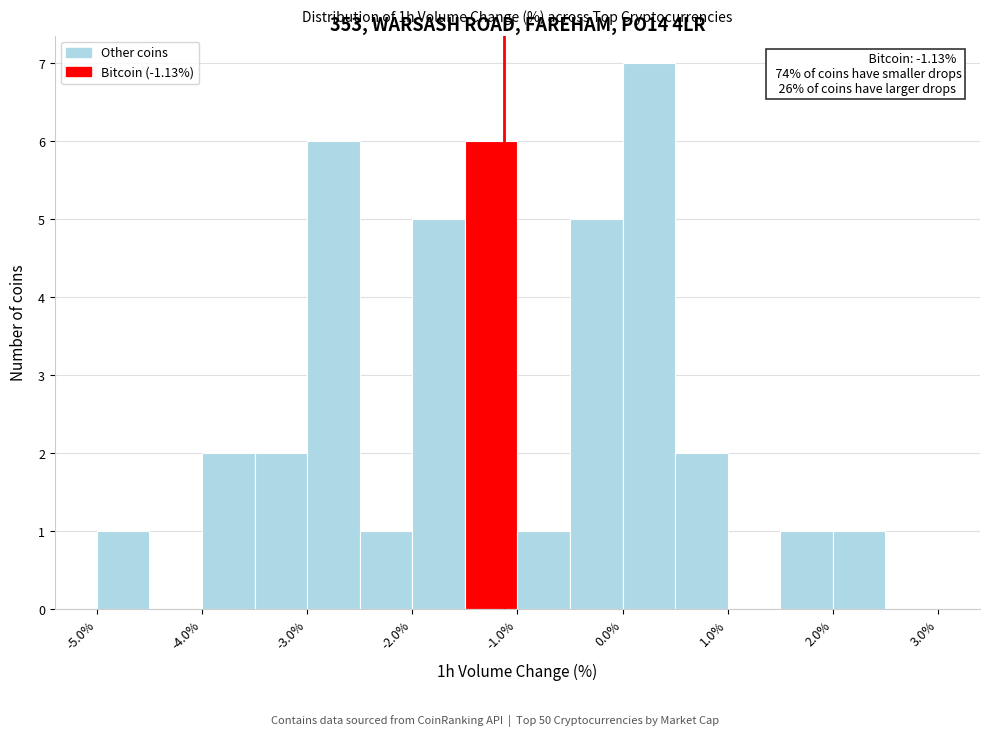

Which range on the x-axis has the tallest bar?

0.0 to 0.5